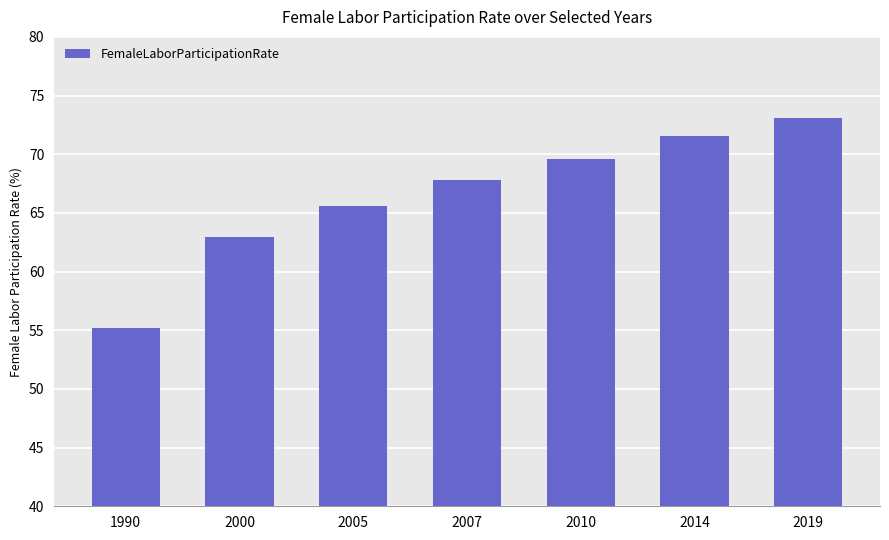

Which has a higher value, 1990 or 2000?

2000